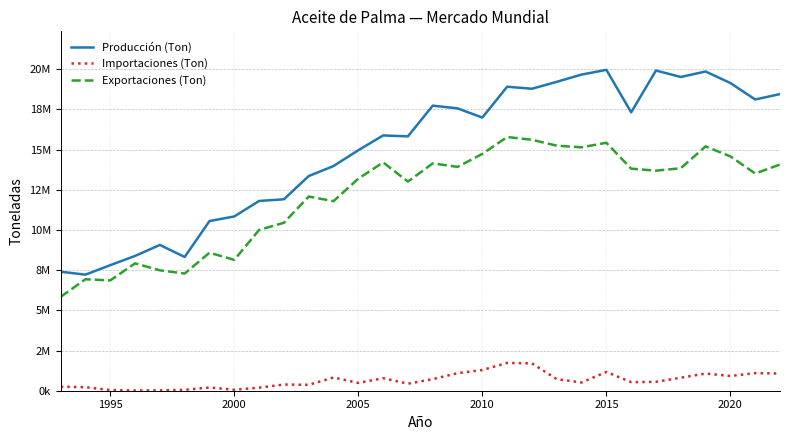

What are all the series names shown in the legend?

Producción (Ton), Importaciones (Ton), Exportaciones (Ton)